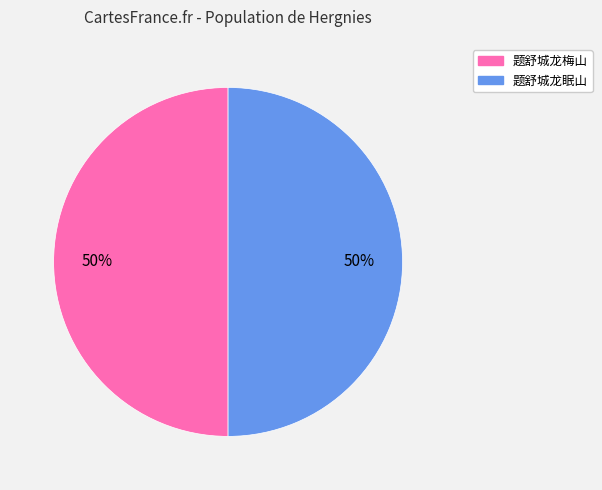

Do 题舒城龙眠山 and 题舒城龙梅山 together represent more than half of the pie?

Yes